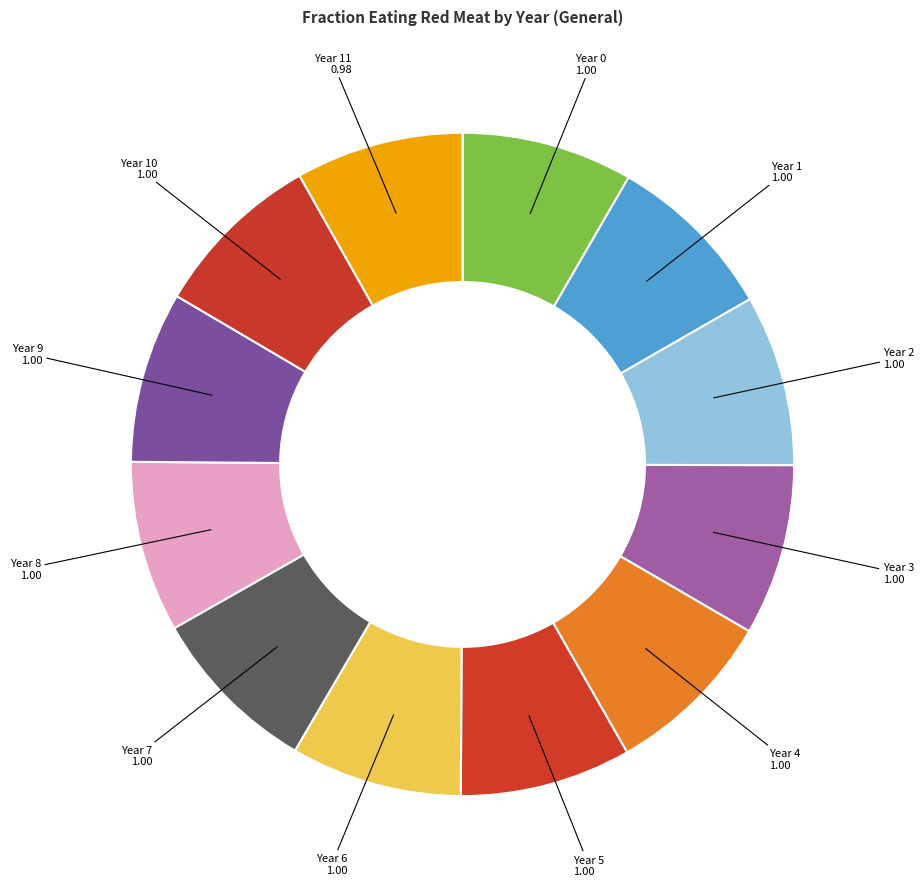

The Year 5 slice represents 8% of the pie. True or false?

True